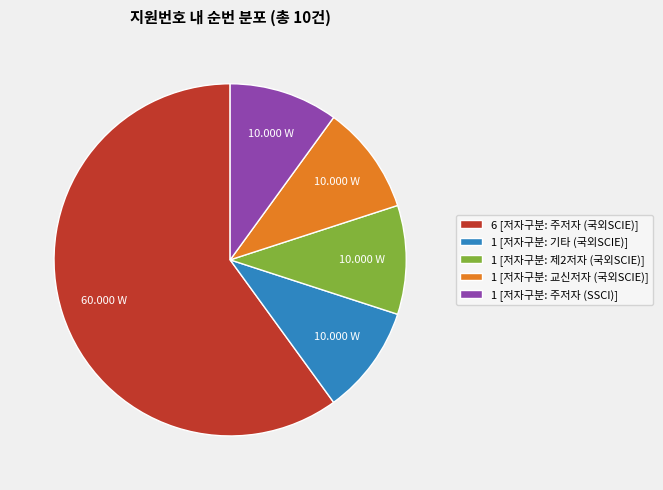

Between 6 [저자구분: 주저자 (국외SCIE)] and 1 [저자구분: 주저자 (SSCI)], which is larger?

6 [저자구분: 주저자 (국외SCIE)]